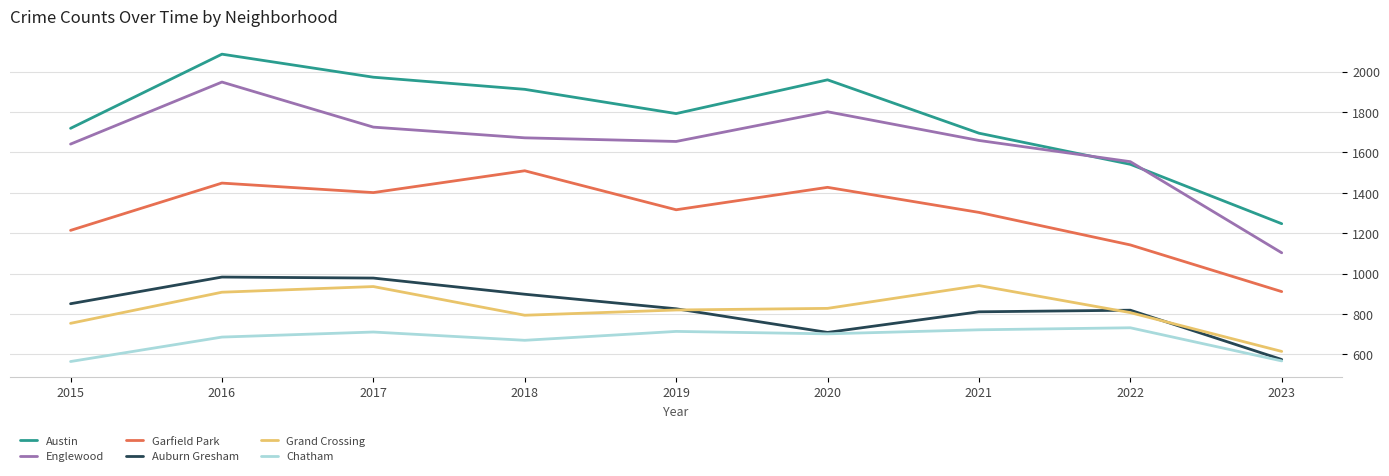

What is the total value across all series at 2020?

7426